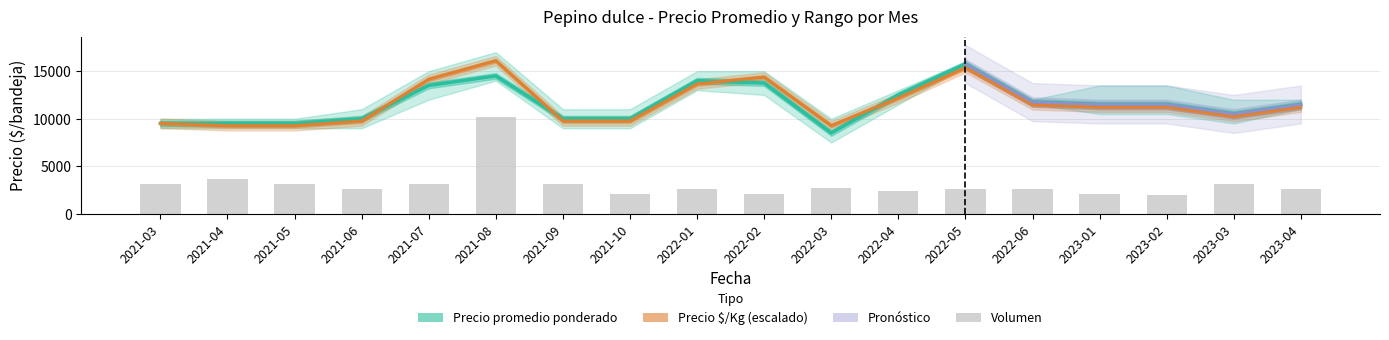

What position from the left is 2023-01?

15